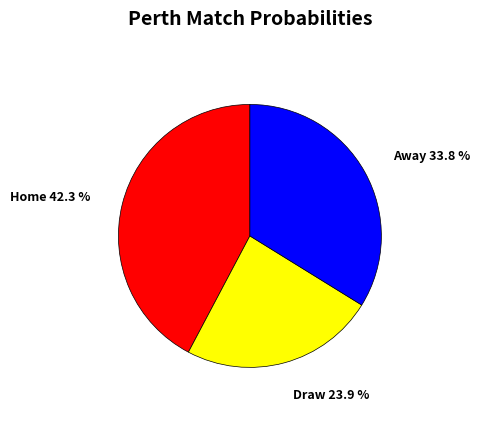

Does any single category account for the majority?

No